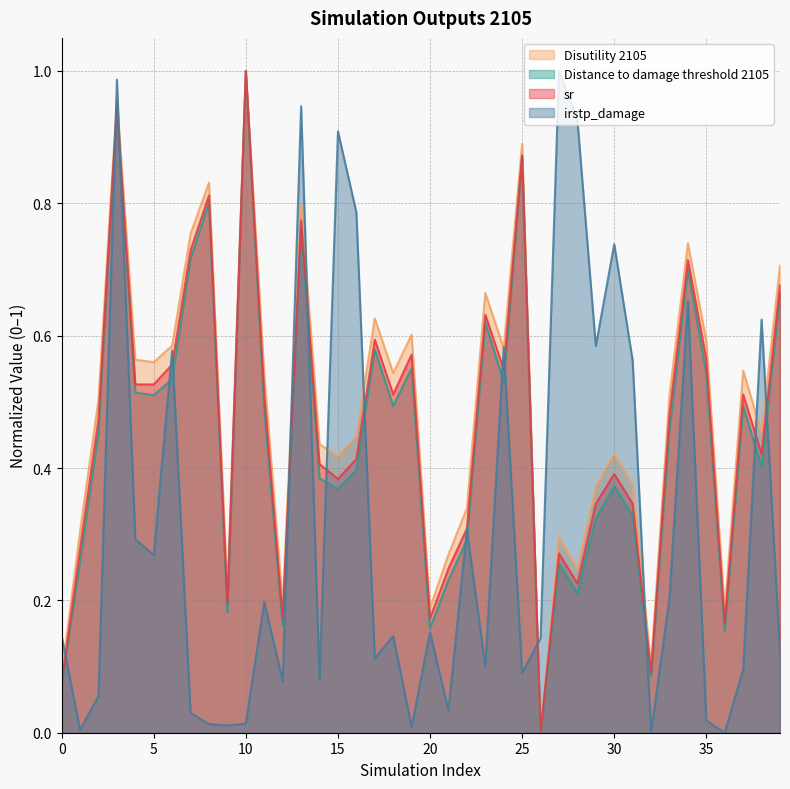

Reading left to right, what are all the values shown in this chart?

sr: 0=0.1	1=0.3	2=0.5	3=0.9	4=0.5	5=0.5	6=0.6	7=0.7	8=0.8	9=0.2	10=1.0	11=0.5	12=0.2	13=0.8	14=0.4	15=0.4	16=0.4	17=0.6	18=0.5	19=0.6	20=0.2	21=0.2	22=0.3	23=0.6	24=0.5	25=0.9	26=0.0	27=0.3	28=0.2	29=0.3	30=0.4	31=0.3	32=0.1	33=0.5	34=0.7	35=0.6	36=0.2	37=0.5	38=0.4	39=0.7
Disutility 2105: 0=0.1	1=0.3	2=0.5	3=1.0	4=0.6	5=0.6	6=0.6	7=0.8	8=0.8	9=0.2	10=1.0	11=0.5	12=0.2	13=0.8	14=0.4	15=0.4	16=0.4	17=0.6	18=0.5	19=0.6	20=0.2	21=0.3	22=0.3	23=0.7	24=0.6	25=0.9	26=0.0	27=0.3	28=0.2	29=0.4	30=0.4	31=0.4	32=0.1	33=0.5	34=0.7	35=0.6	36=0.2	37=0.5	38=0.5	39=0.7
Distance to damage threshold 2105: 0=0.1	1=0.3	2=0.5	3=0.9	4=0.5	5=0.5	6=0.5	7=0.7	8=0.8	9=0.2	10=1.0	11=0.5	12=0.2	13=0.8	14=0.4	15=0.4	16=0.4	17=0.6	18=0.5	19=0.6	20=0.2	21=0.2	22=0.3	23=0.6	24=0.5	25=0.9	26=0.0	27=0.3	28=0.2	29=0.3	30=0.4	31=0.3	32=0.1	33=0.5	34=0.7	35=0.5	36=0.2	37=0.5	38=0.4	39=0.7
irstp_damage: 0=0.1	1=0.0	2=0.1	3=1.0	4=0.3	5=0.3	6=0.6	7=0.0	8=0.0	9=0.0	10=0.0	11=0.2	12=0.1	13=0.9	14=0.1	15=0.9	16=0.8	17=0.1	18=0.1	19=0.0	20=0.2	21=0.0	22=0.3	23=0.1	24=0.6	25=0.1	26=0.1	27=1.0	28=0.9	29=0.6	30=0.7	31=0.6	32=0.0	33=0.2	34=0.7	35=0.0	36=0.0	37=0.1	38=0.6	39=0.1